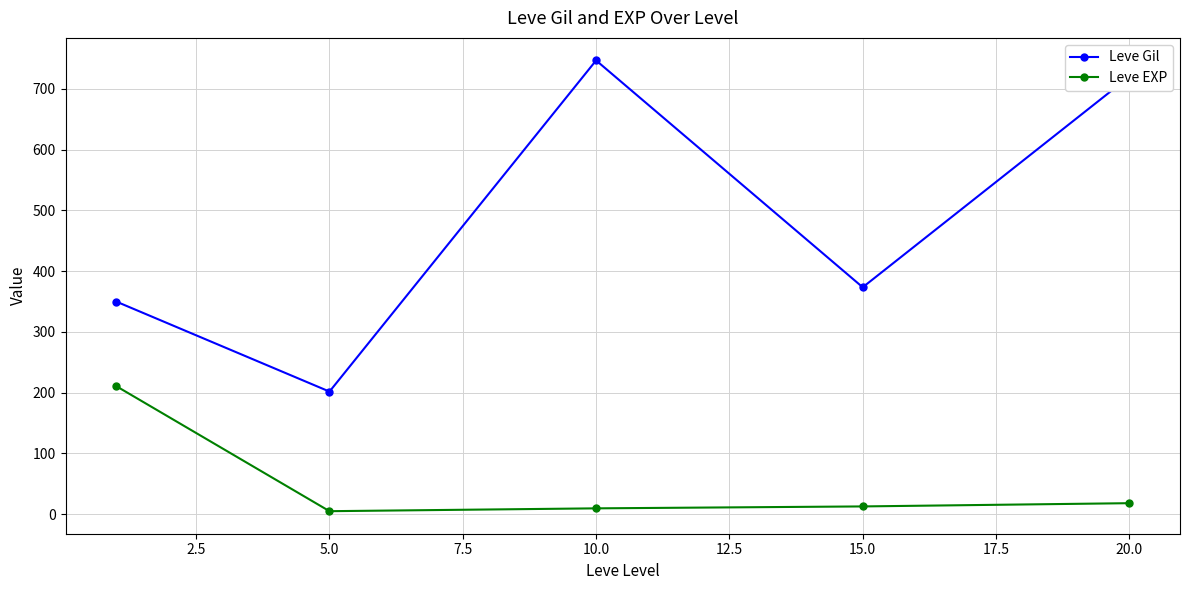

How many interior local peaks does the Leve Gil series have?

1